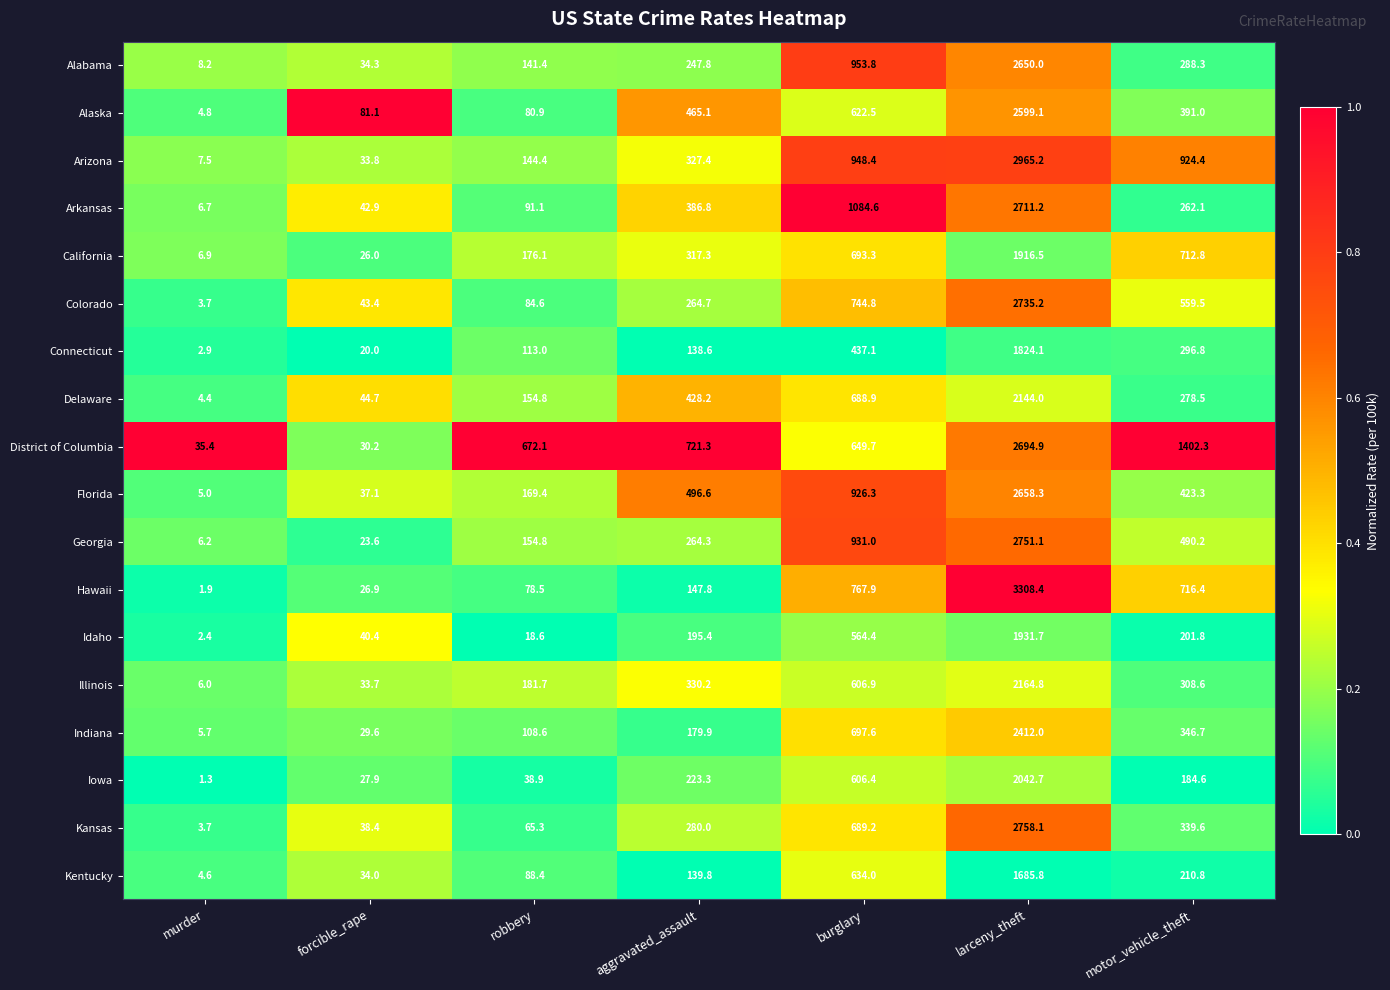

Which label corresponds to the smallest value in the chart?

murder